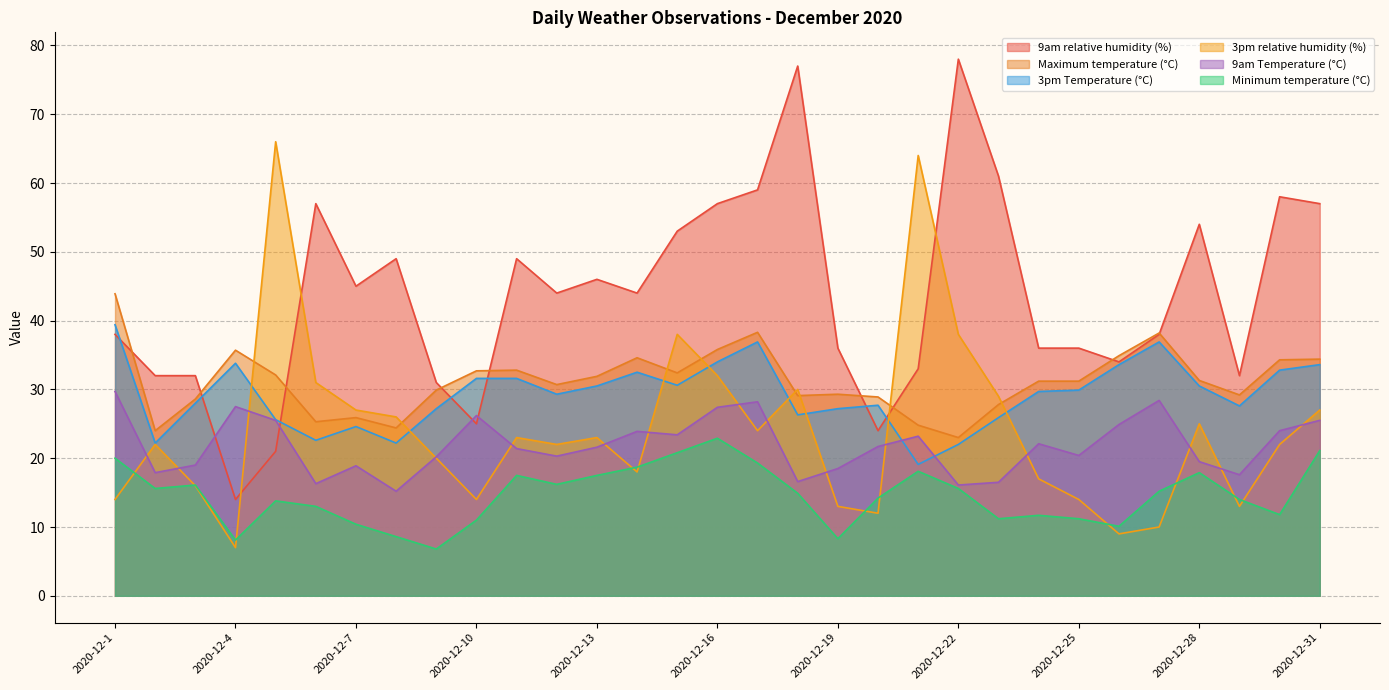

Where does the 9am Temperature (°C) series first go above 21?

2020-12-1